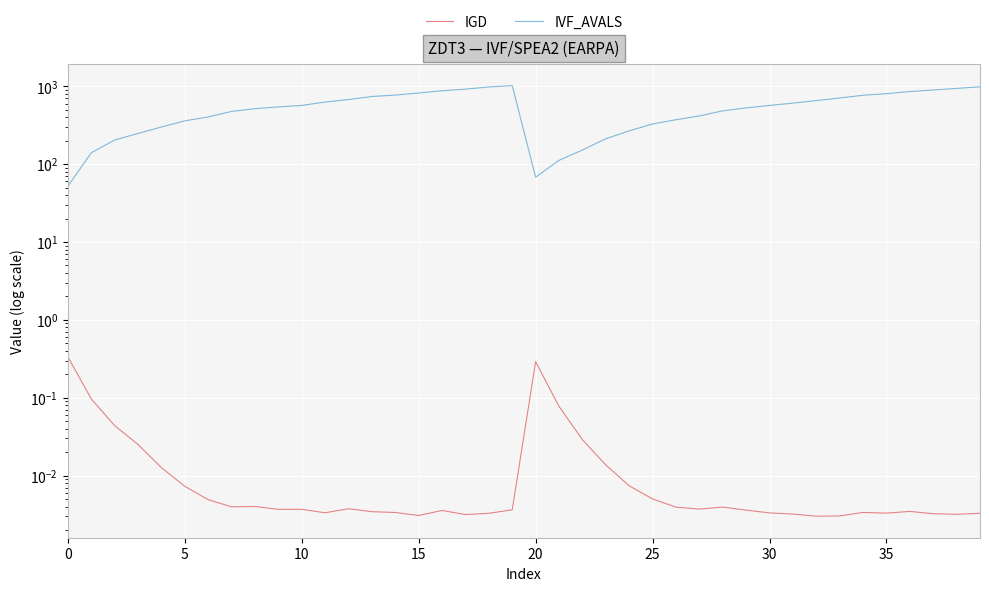

What is the maximum value shown in the chart?

1020.0